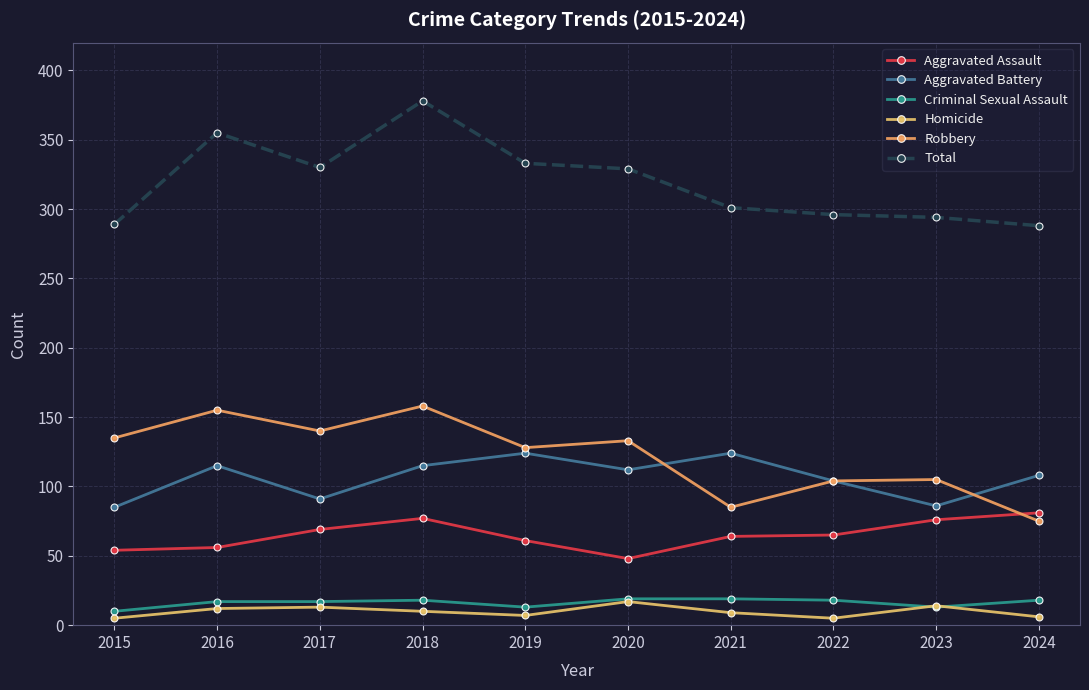

True or false: Homicide and Aggravated Battery intersect in this chart.

False